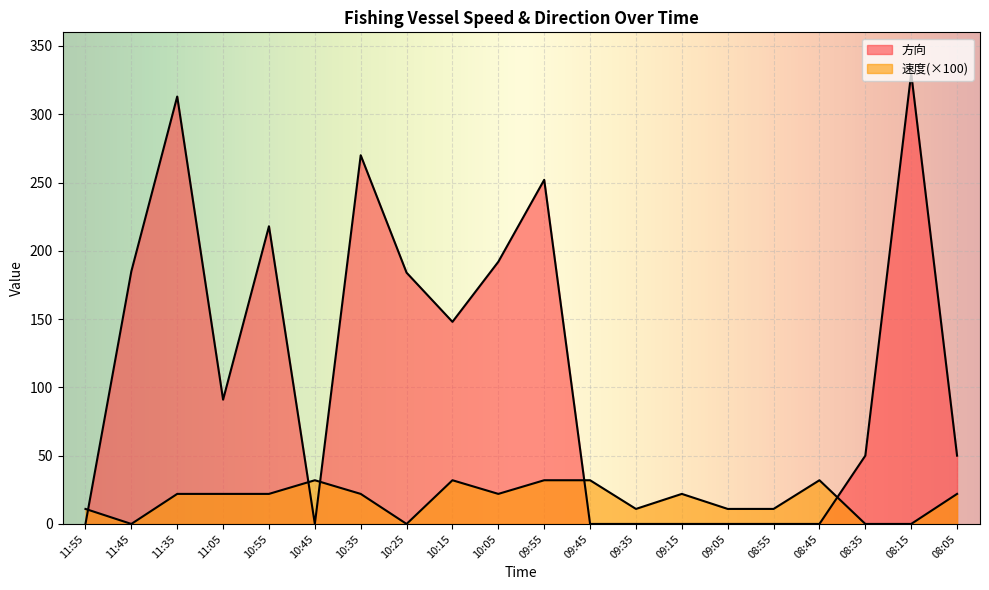

After their last crossing, which series has the higher values: 方向 or 速度?

方向